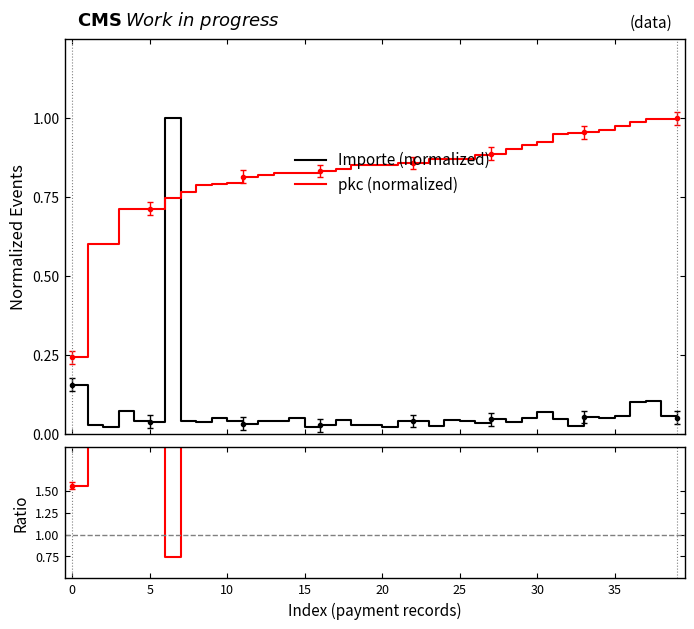

After their last crossing, which series has the higher values: Importe (normalized) or pkc (normalized)?

pkc (normalized)